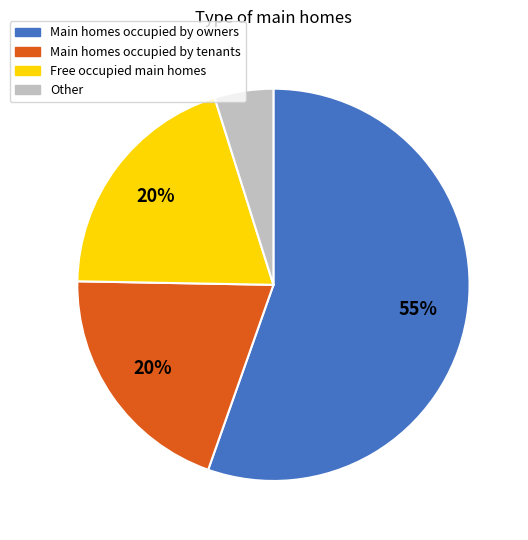

Is there any slice that represents more than half of the pie?

Yes